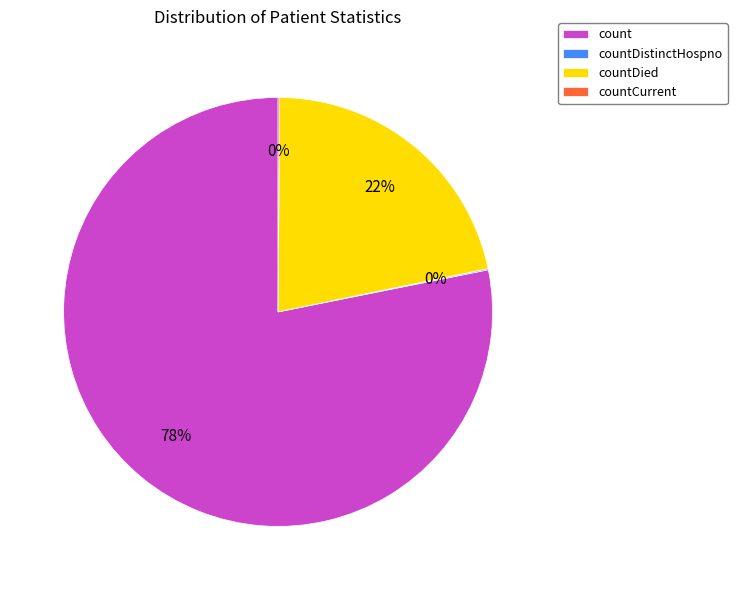

Which slice is the largest?

count